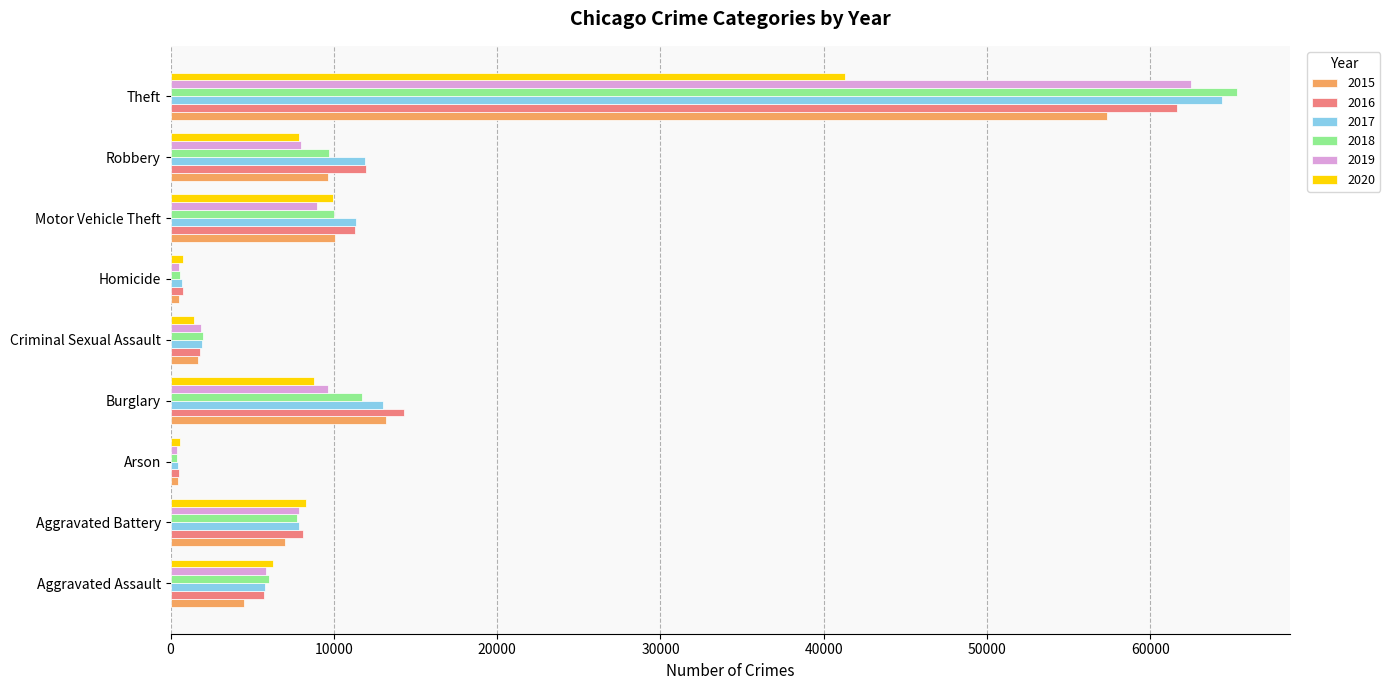

What is the total value across all series at Theft?

352381